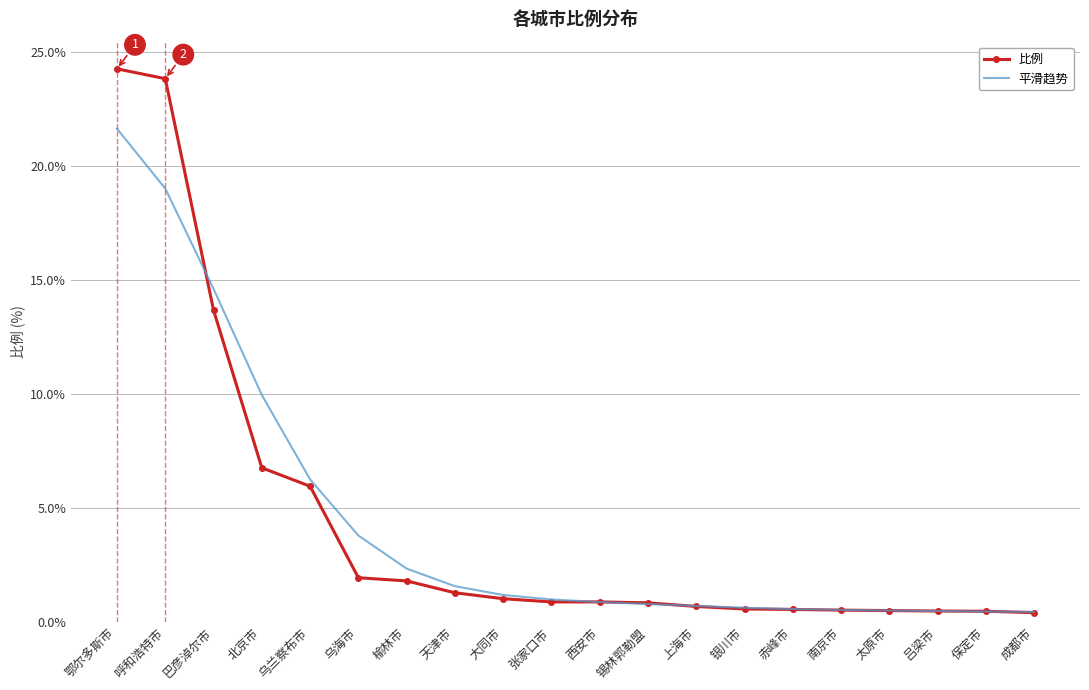

True or false: 平滑趋势 and 比例 intersect in this chart.

True